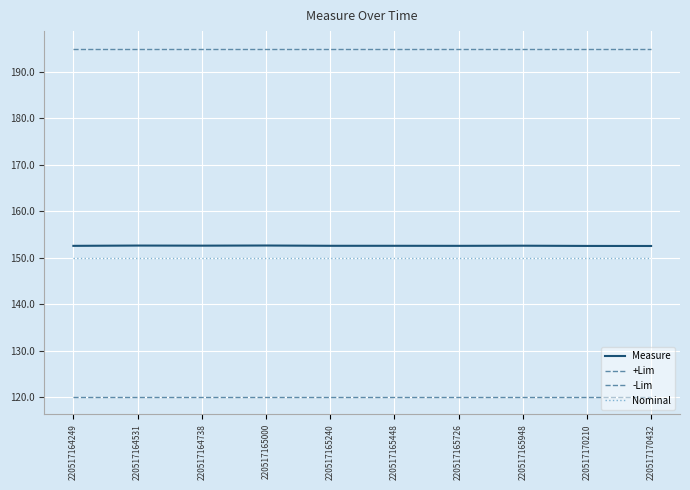

Reading right to left, list all the values displayed in this chart.

Measure: 152.5	152.5	152.6	152.5	152.5	152.5	152.6	152.6	152.6	152.5
+Lim: 195.0	195.0	195.0	195.0	195.0	195.0	195.0	195.0	195.0	195.0
-Lim: 120.0	120.0	120.0	120.0	120.0	120.0	120.0	120.0	120.0	120.0
Nominal: 150.0	150.0	150.0	150.0	150.0	150.0	150.0	150.0	150.0	150.0